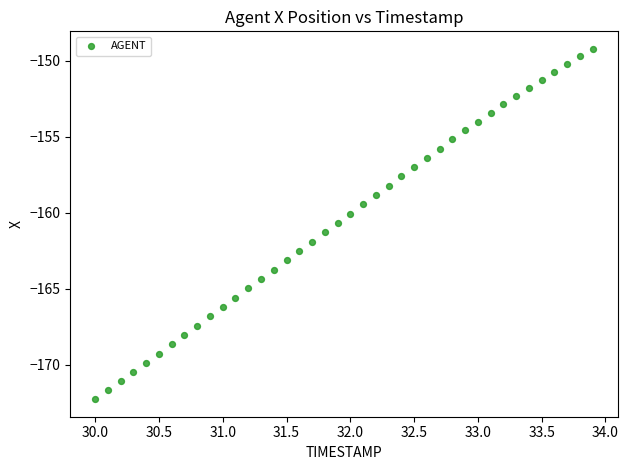

What is the range of Y values (max minus min)?

23.1